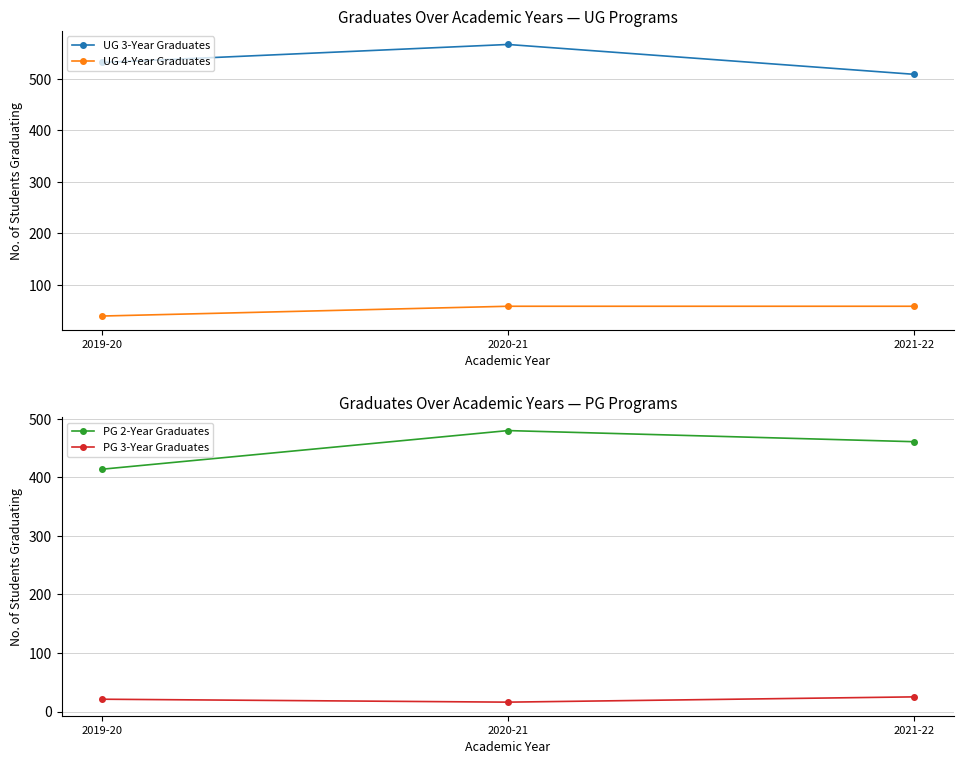

What is the greatest value displayed?

567